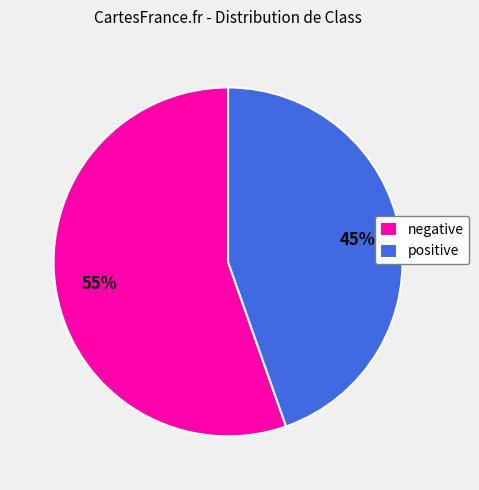

Combined, do negative and positive account for over 50%?

Yes